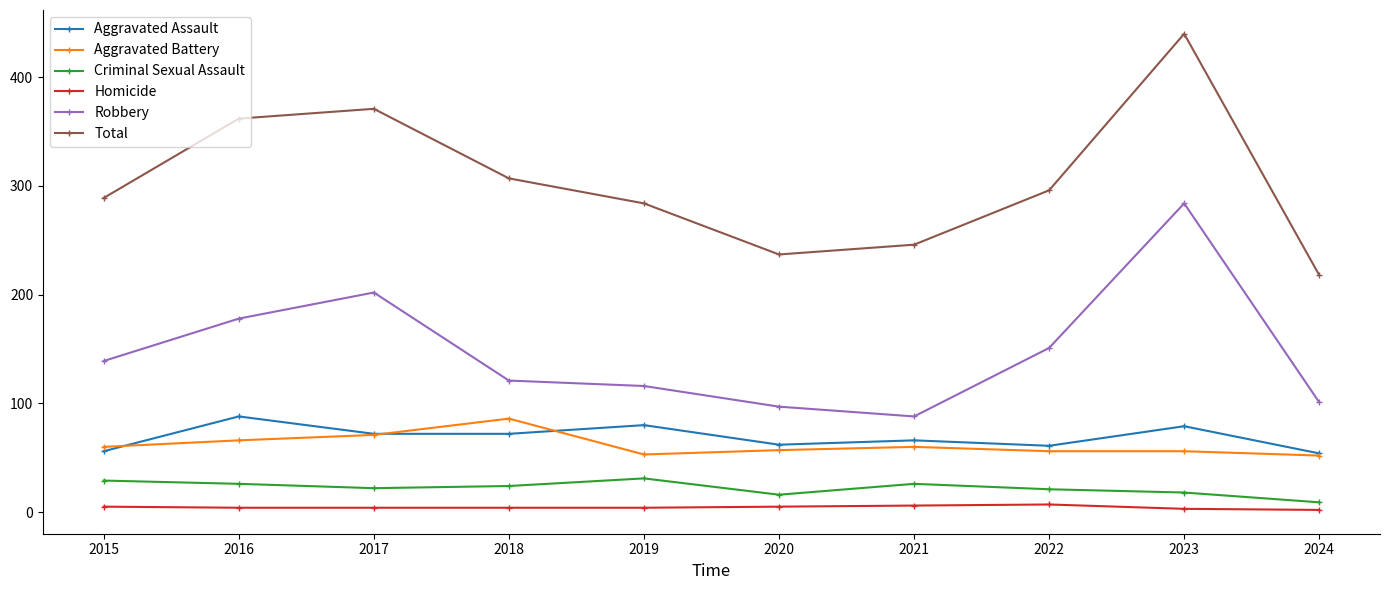

In Robbery, how many points are lower than both neighbors (excluding endpoints)?

1